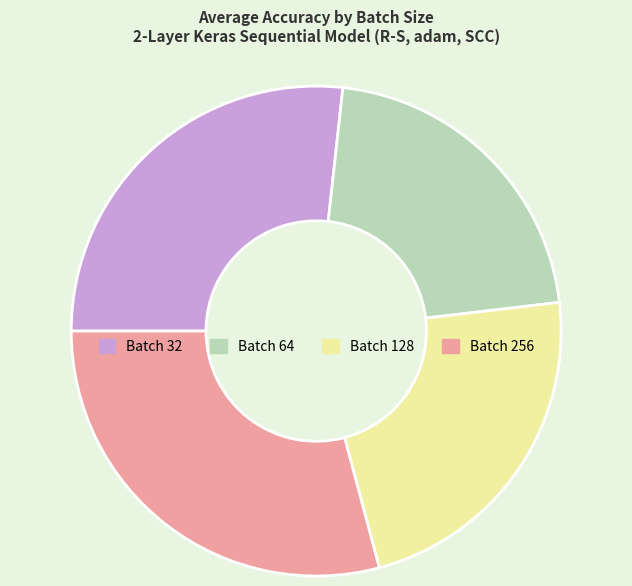

How many slices are in this pie chart?

4